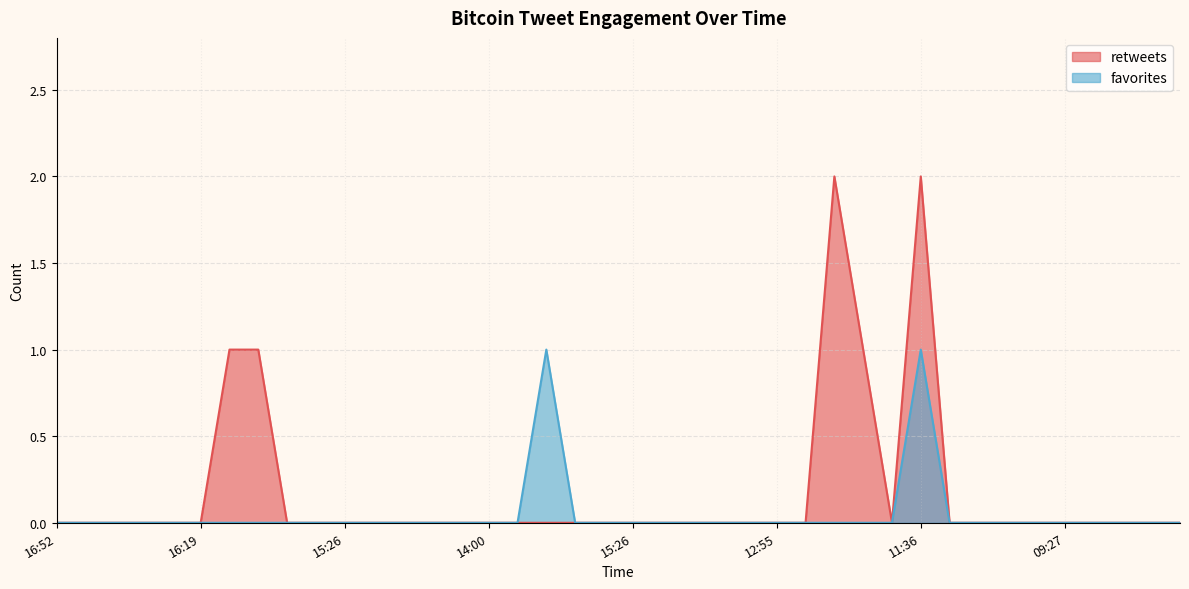

List the labels in order of favorites value, smallest first.

2012-02-18 16:52, 2012-02-18 16:51, 2012-02-18 16:48, 2012-02-18 16:40, 2012-02-18 16:36, 2012-02-18 16:19, 2012-02-18 16:19, 2012-02-18 16:00, 2012-02-18 15:49, 2012-02-18 15:35, 2012-02-18 15:26, 2012-02-18 15:26, 2012-02-18 15:05, 2012-02-18 14:43, 2012-02-18 14:05, 2012-02-18 14:00, 2012-02-18 13:55, 2012-02-18 16:19, 2012-02-18 16:19, 2012-02-18 15:26, 2012-02-18 13:07, 2012-02-18 13:05, 2012-02-18 13:05, 2012-02-18 12:55, 2012-02-18 12:55, 2012-02-18 12:12, 2012-02-18 12:07, 2012-02-18 12:00, 2012-02-18 11:49, 2012-02-18 11:08, 2012-02-18 10:18, 2012-02-18 09:50, 2012-02-18 09:50, 2012-02-18 09:27, 2012-02-18 09:19, 2012-02-18 09:05, 2012-02-18 08:13, 2012-02-18 08:00, 2012-02-18 13:07, 2012-02-18 11:36